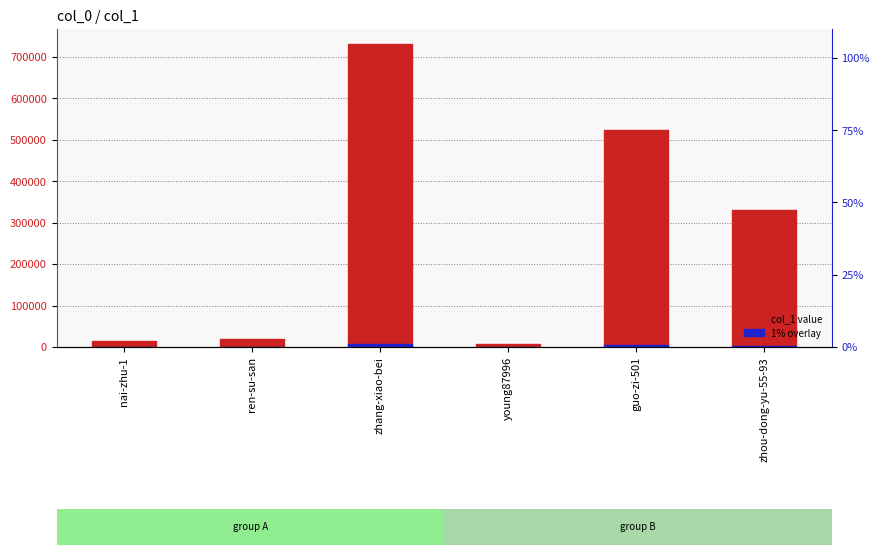

Which label corresponds to the largest value in the chart?

zhang-xiao-bei